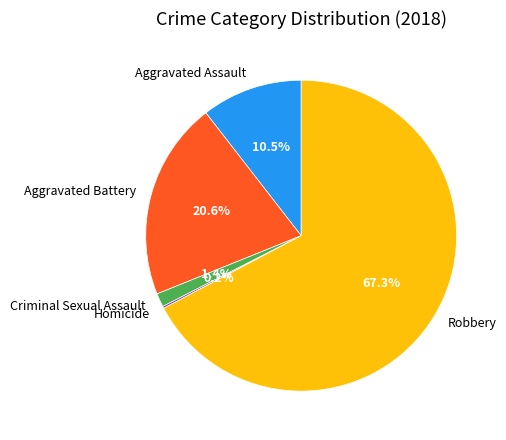

To the nearest percent, what is the difference between the largest and smallest slice percentages?

67%